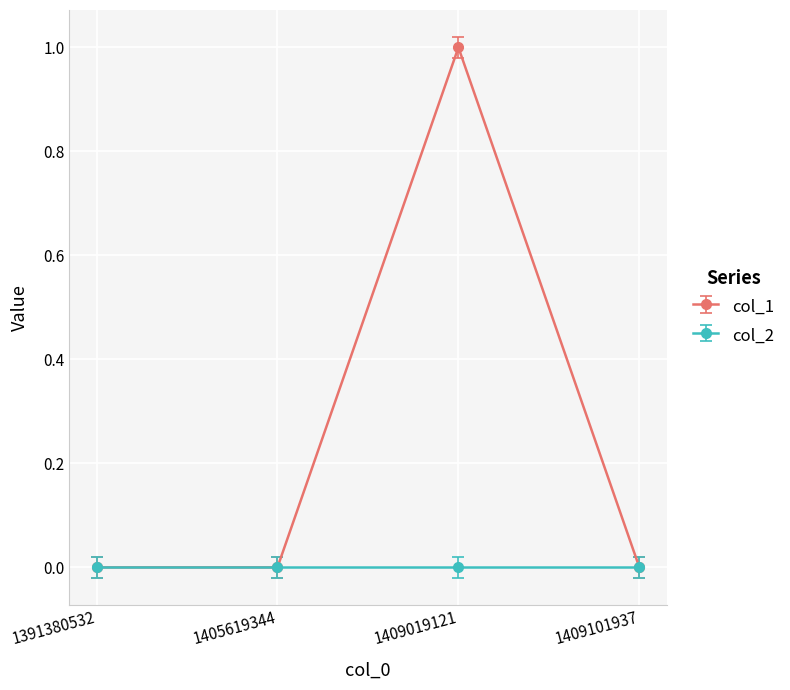

True or false: col_1 has a value of -1 at 1391380532.

False